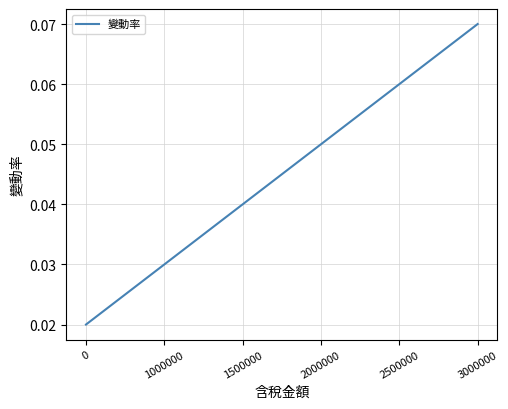

The value at 2000000 is 0.0. True or false?

False